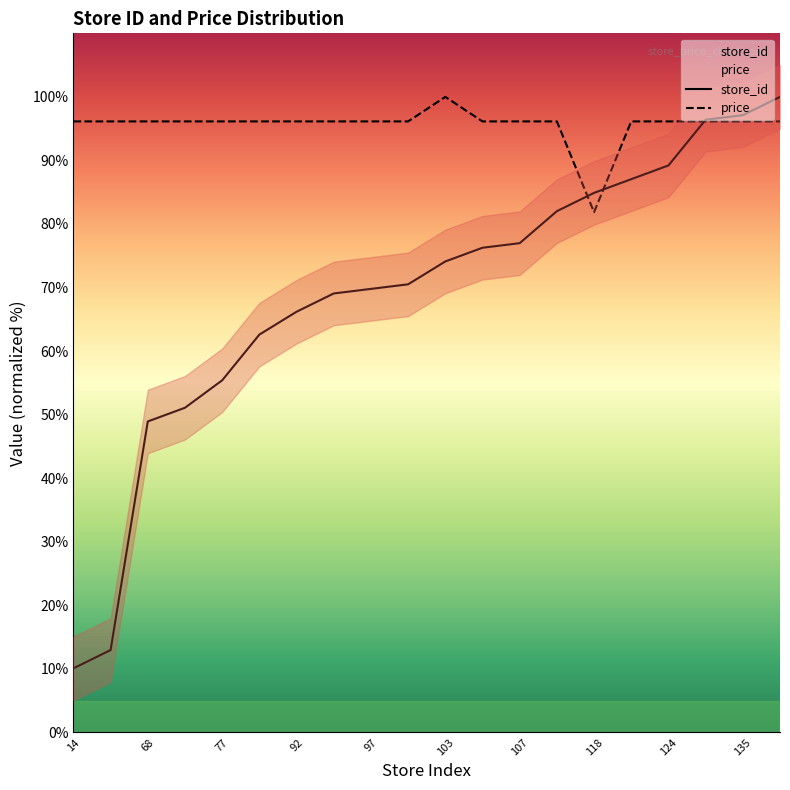

Is the value of price at 121 greater than the value of store_id at 121?

Yes